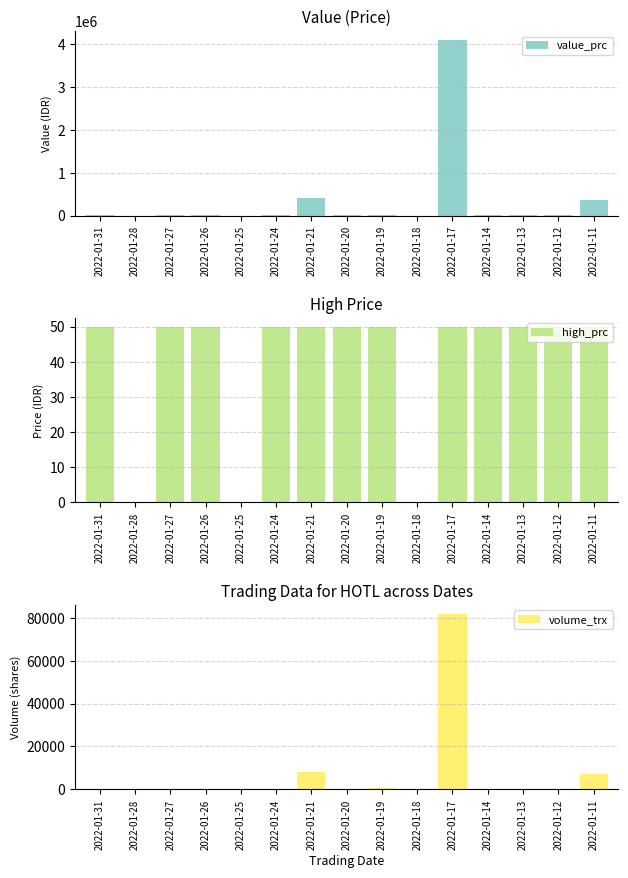

What is the value of the high_prc bar at the 11th from the left?

50